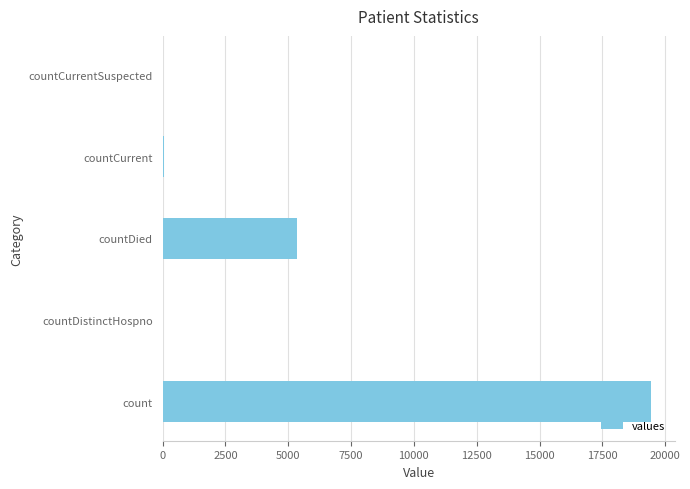

What value does the data have at countDied?

5357